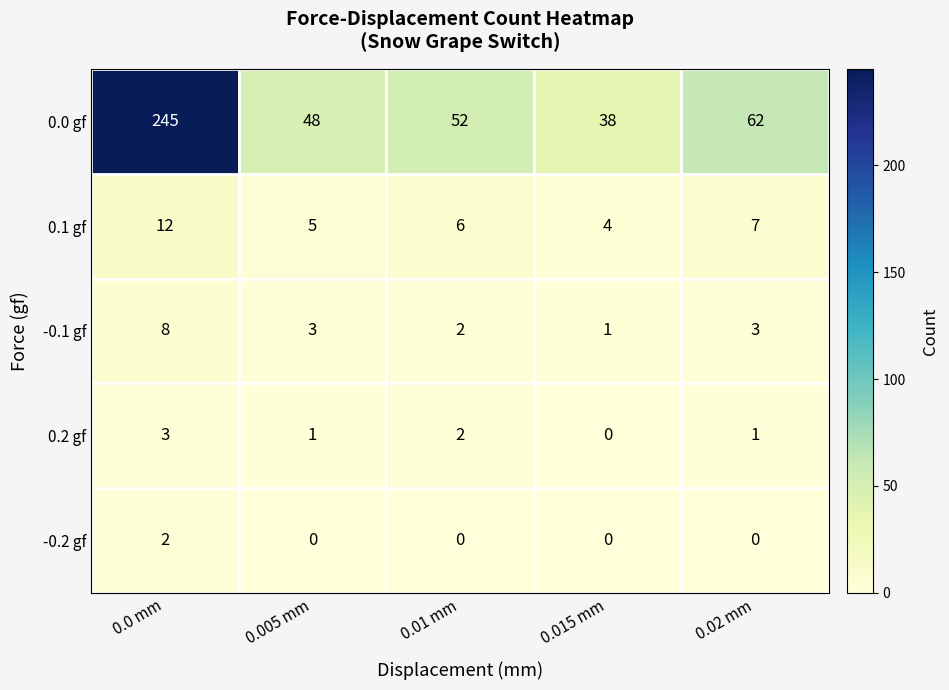

How many -0.2 gf values are between 0 and 1?

4